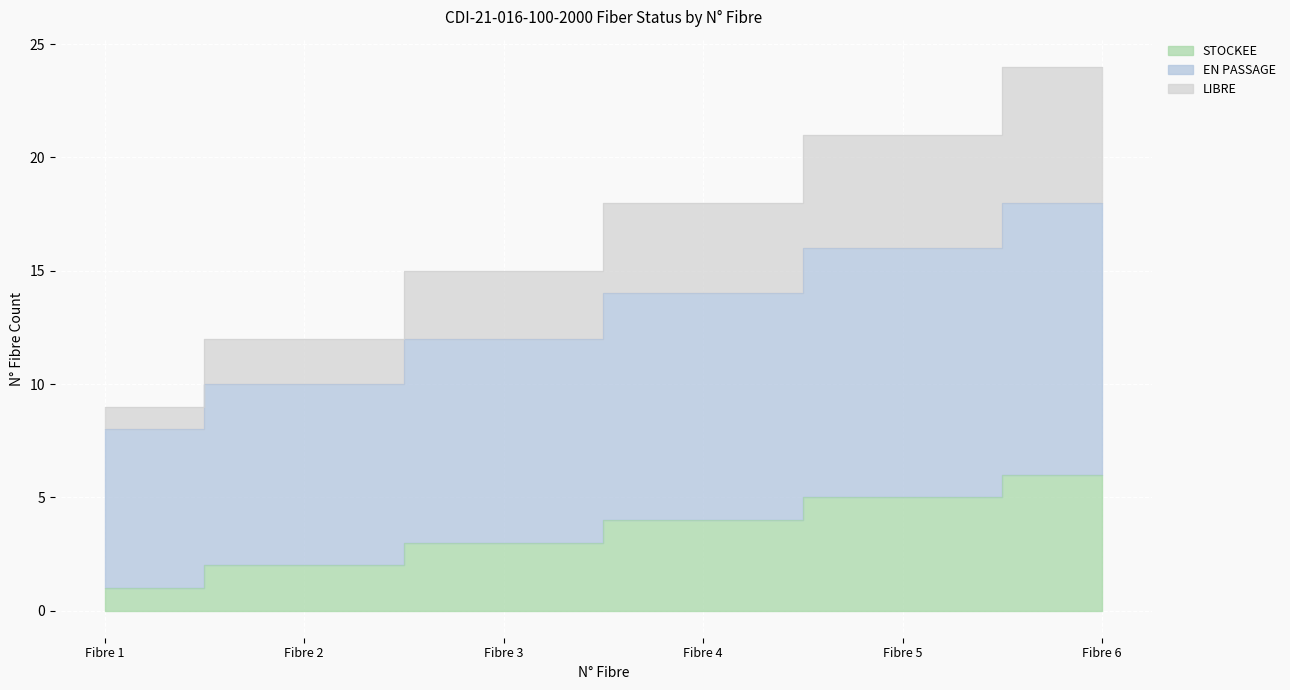

True or false: EN PASSAGE and STOCKEE intersect in this chart.

False